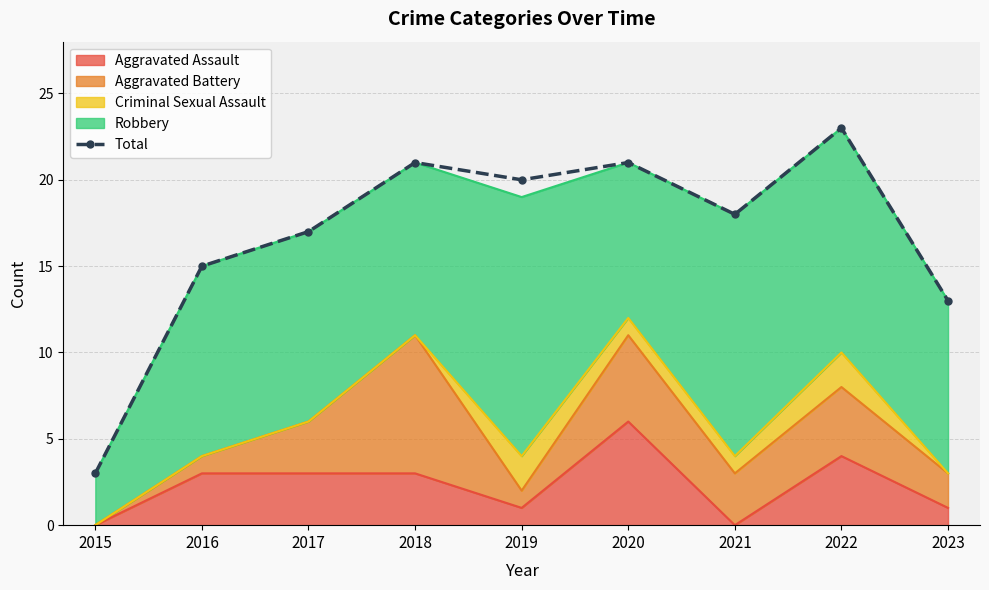

Which category has the lowest value across all series?

2015